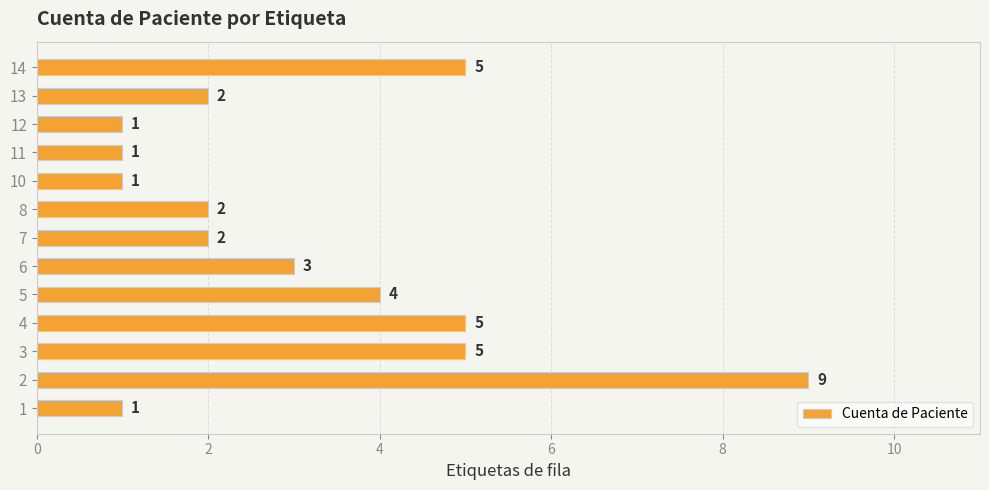

The chart shows a value of 1 at 11. True or false?

True